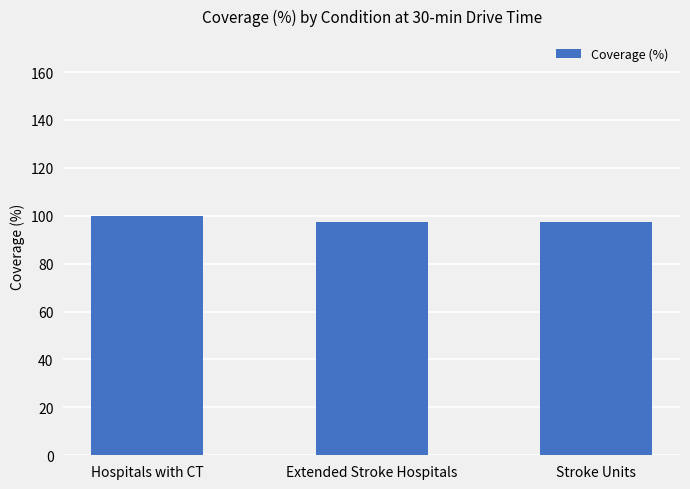

What is the change in value from Hospitals with CT to Extended Stroke Hospitals?

-2.7